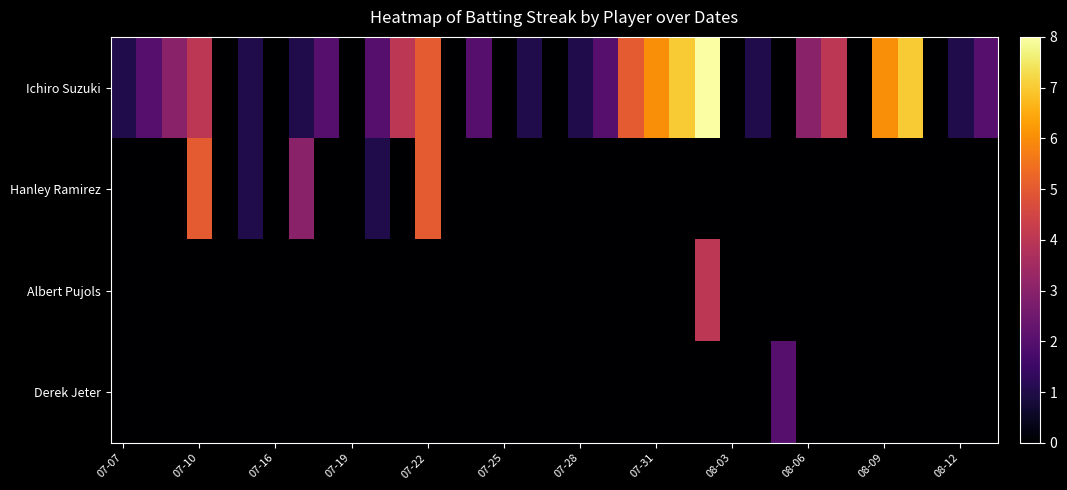

What is the greatest value displayed?

8